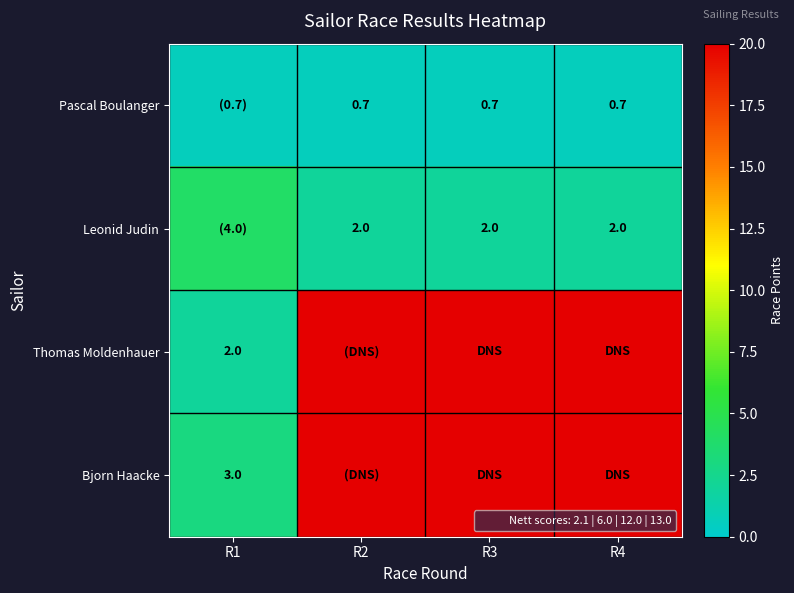

Read the Thomas Moldenhauer value at R2.

20.0